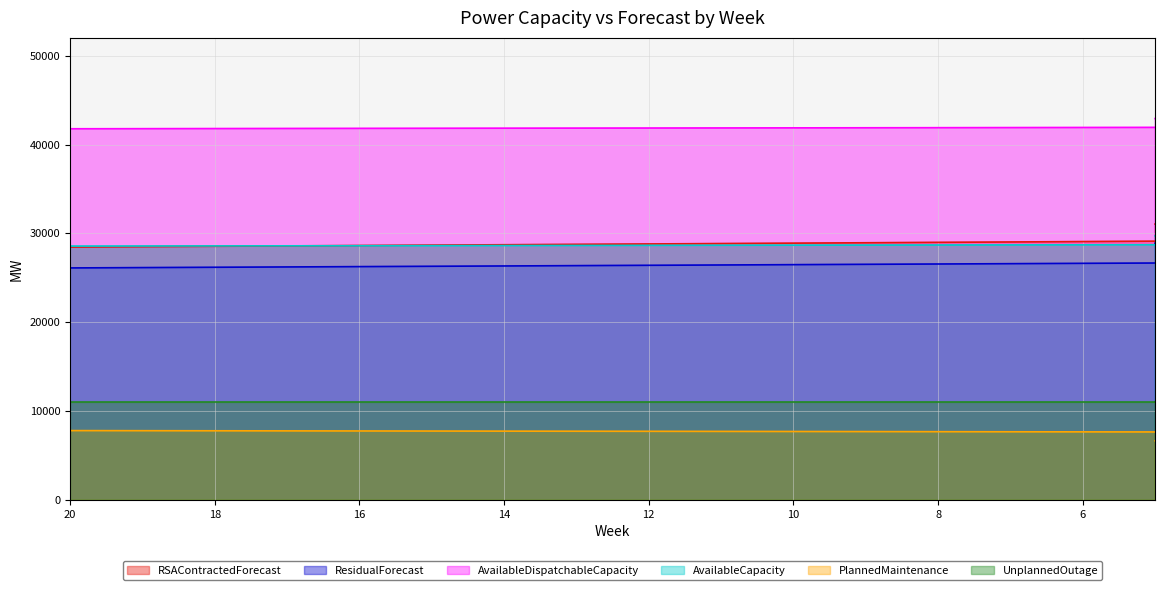

True or false: AvailableDispatchableCapacity has more than 1 points higher than both neighbors.

True